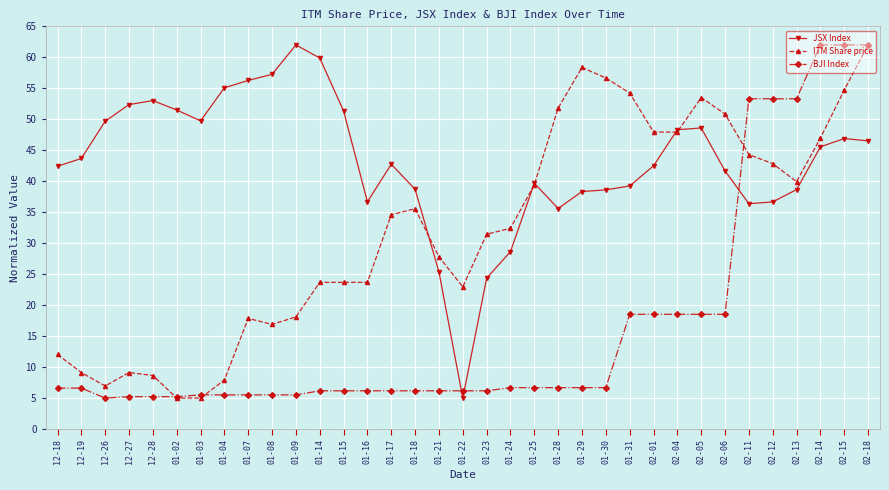

At which category is the sum across all series the highest?

02-18